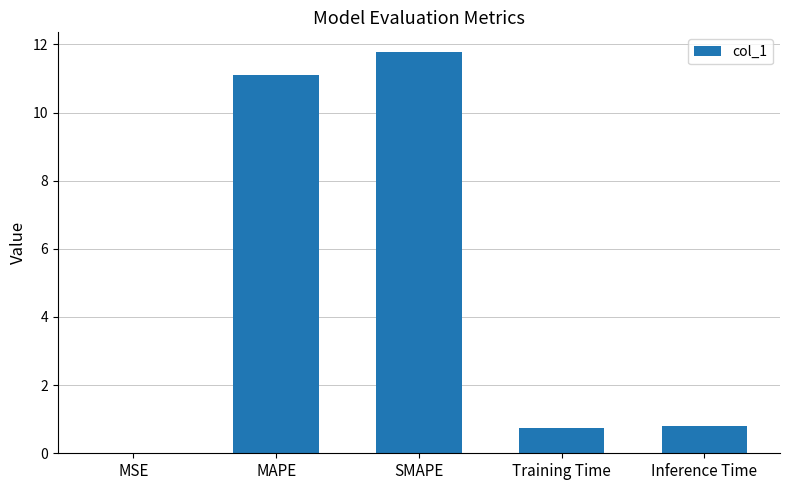

What is the change in value from SMAPE to Inference Time?

-11.0